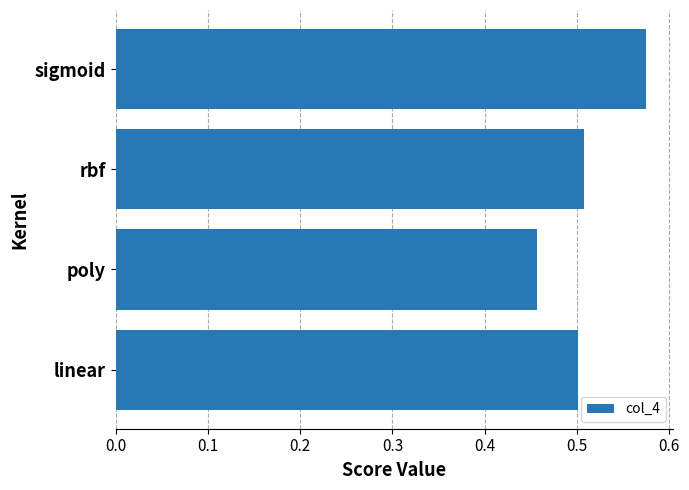

Count the number of data series in this chart.

1